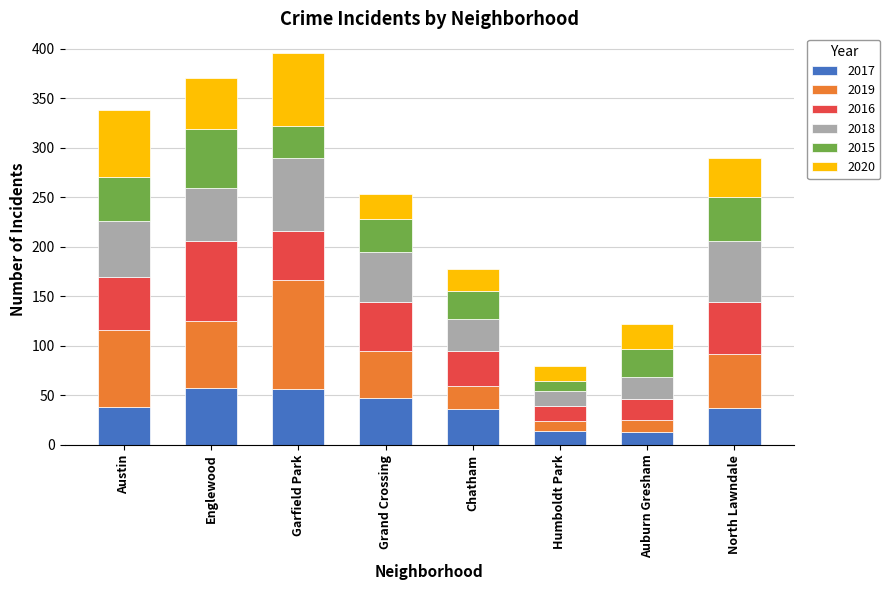

What is the highest value of the 2017 series?

58